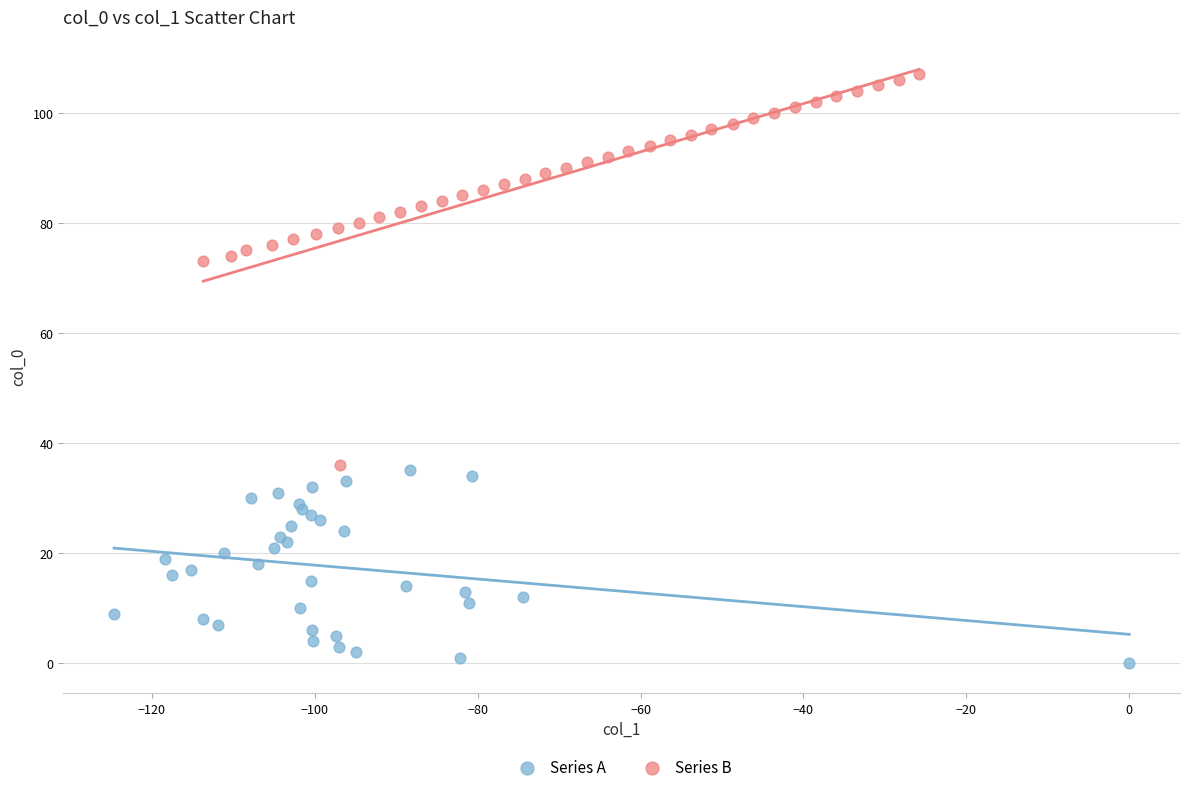

Which series reaches the maximum Y coordinate?

Series B